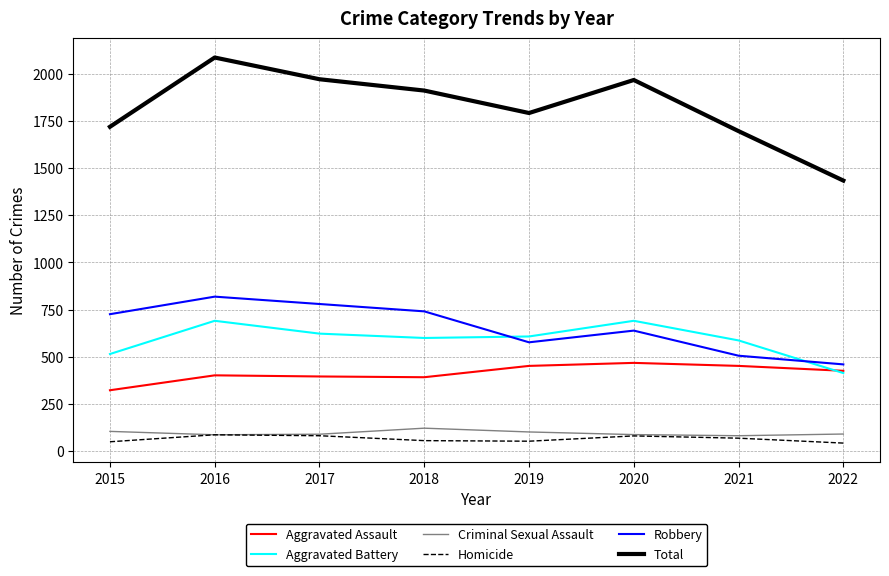

What is the minimum value shown in the chart?

43